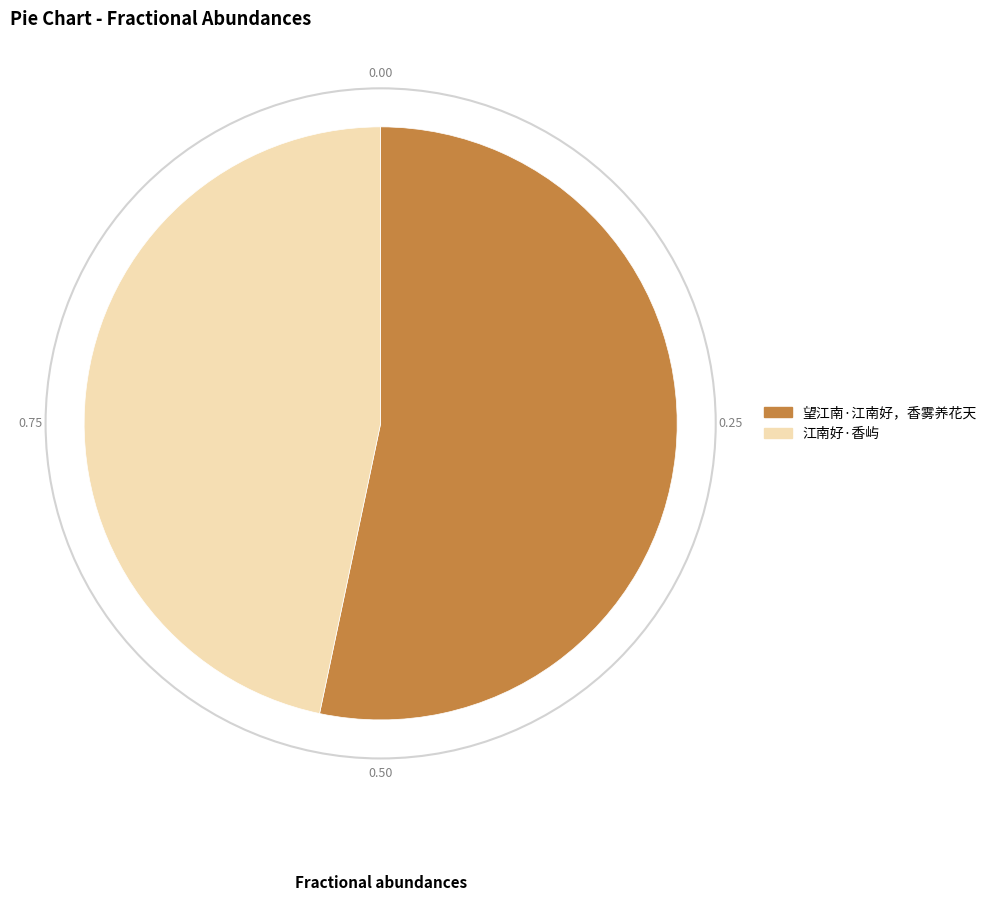

Do 望江南·江南好，香雾养花天 and 江南好·香屿 together represent more than half of the pie?

Yes